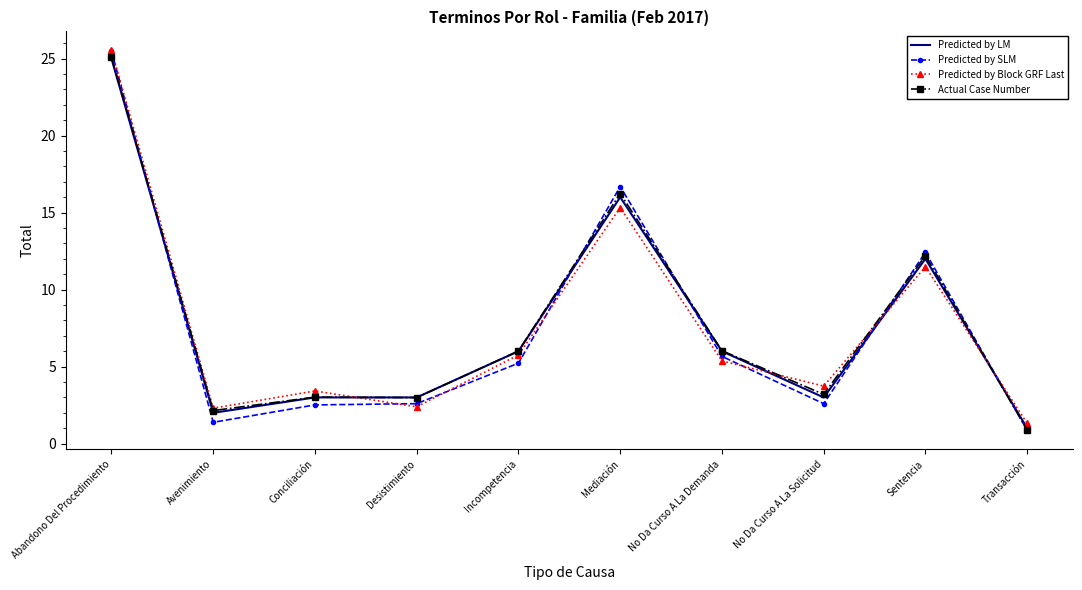

Where is the first local maximum for Predicted by Block GRF Last?

Conciliación